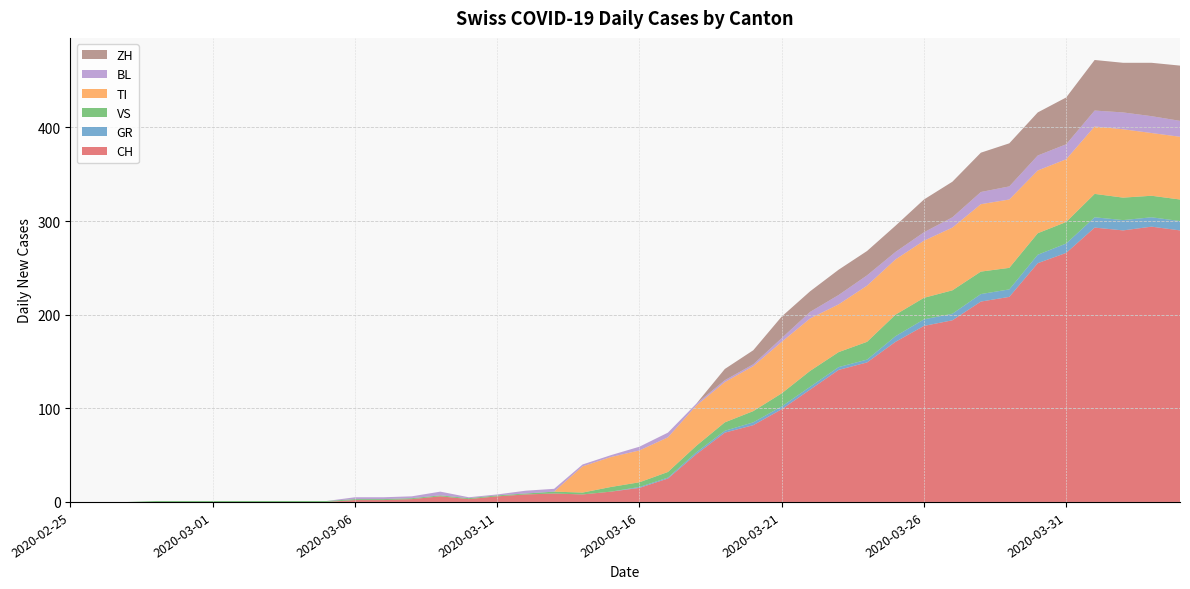

Reading left to right, transcribe all the data shown in this chart.

CH: 0	0	0	0	0	0	0	0	0	0	2	2	3	6	3	6	8	9	8	11	15	25	51	74	82	99	120	141	149	171	188	194	214	219	255	266	293	290	294	290
GR: 0	0	0	0	0	0	0	0	0	0	0	0	0	0	0	0	0	0	0	0	1	1	2	2	3	3	3	3	3	6	7	7	8	8	9	10	11	11	10	10
VS: 0	0	0	1	1	1	1	1	1	1	1	1	1	1	1	1	1	2	2	5	5	6	7	9	12	14	17	16	19	23	23	25	24	23	23	23	25	24	23	23
TI: 0	0	0	0	0	0	0	0	0	0	0	0	0	0	0	0	0	0	28	32	34	37	43	43	48	55	56	51	60	59	61	67	72	73	67	67	72	73	67	67
BL: 0	0	0	0	0	0	0	0	0	0	2	2	2	4	1	1	3	3	2	2	4	5	2	2	2	4	7	10	11	8	9	11	13	14	16	16	17	18	18	17
ZH: 0	0	0	0	0	0	0	0	0	0	0	0	0	0	0	0	0	0	0	0	0	0	0	12	15	23	22	27	26	28	35	38	42	46	46	50	54	53	57	59